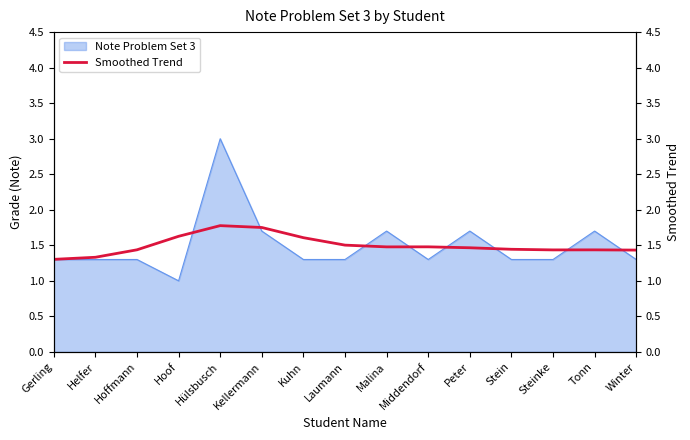

Which category has the highest value in the Note Problem Set 3 series?

Hülsbusch